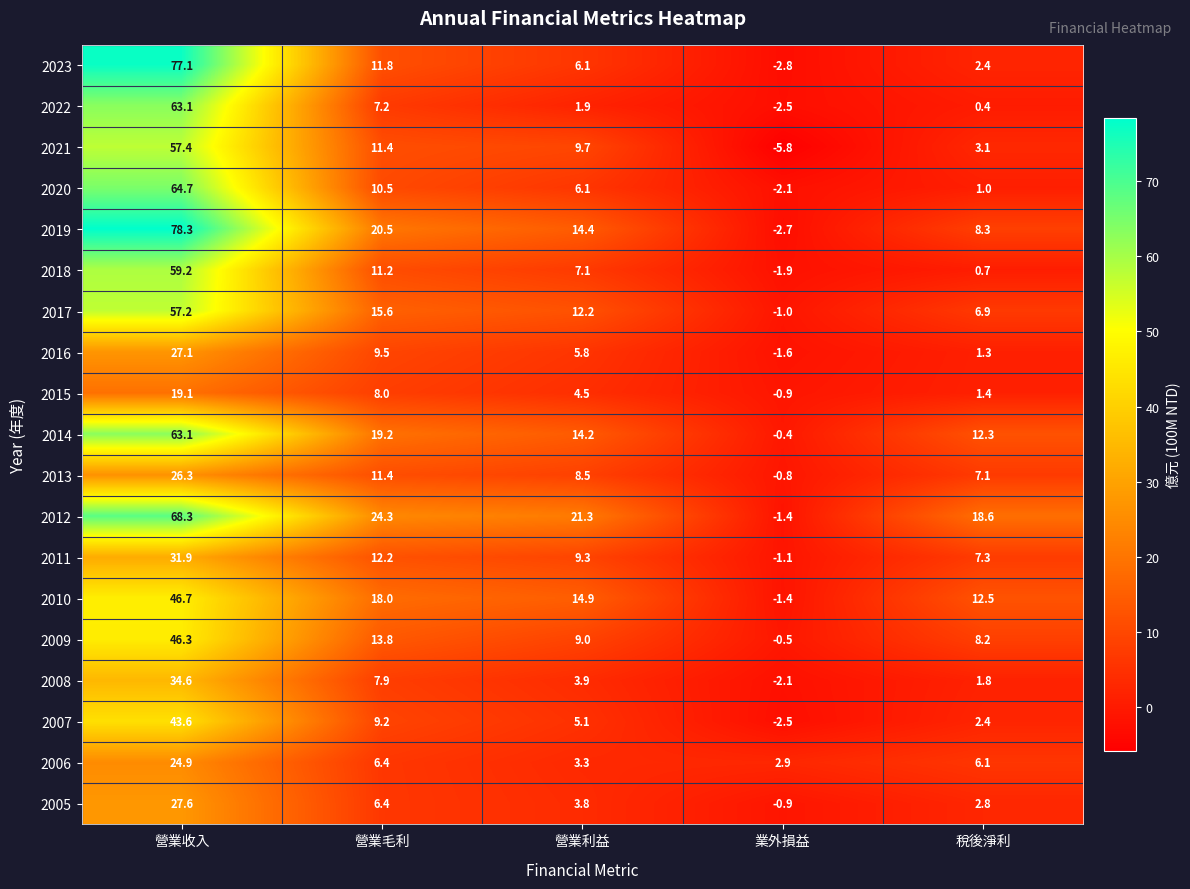

Which category has the highest value in the 2022 series?

營業收入